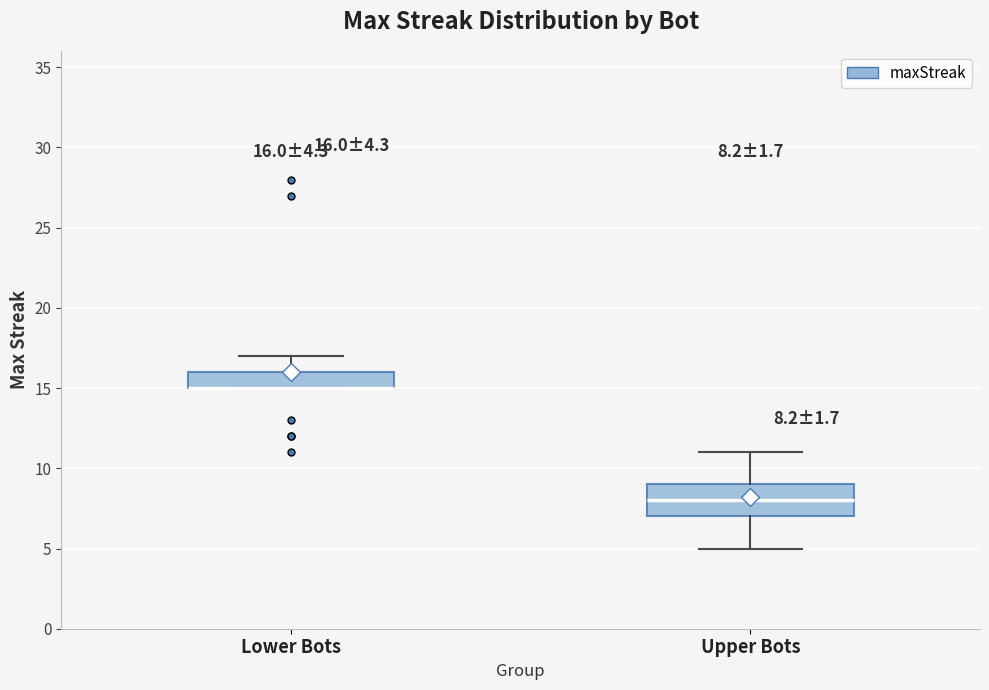

Comparing the boxes themselves (not the whiskers), which one is the tallest?

Upper Bots